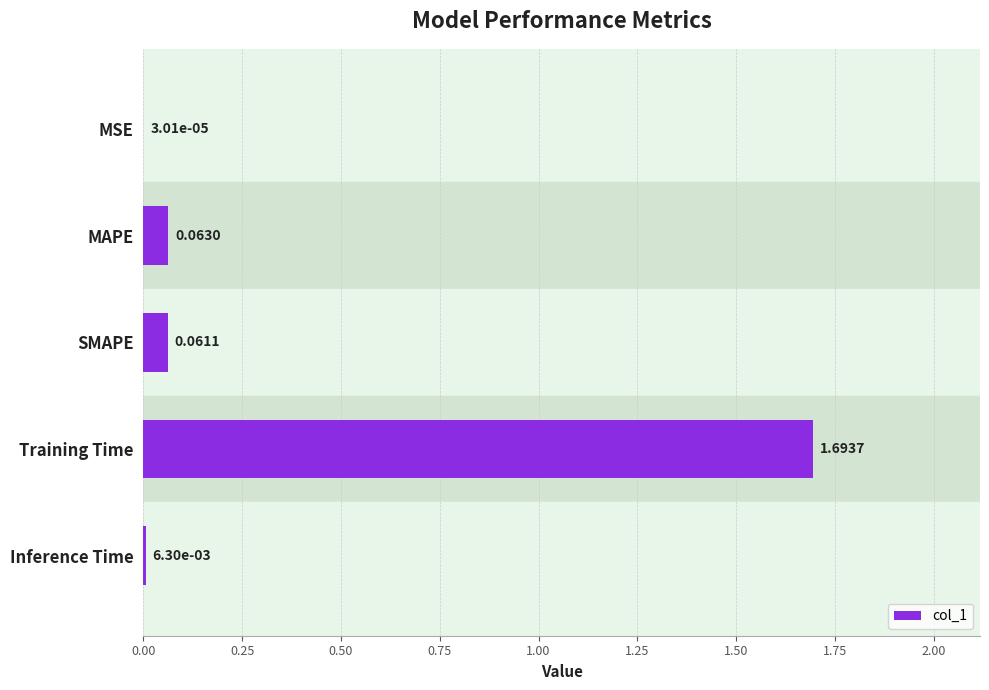

What is the maximum value shown in the chart?

1.7